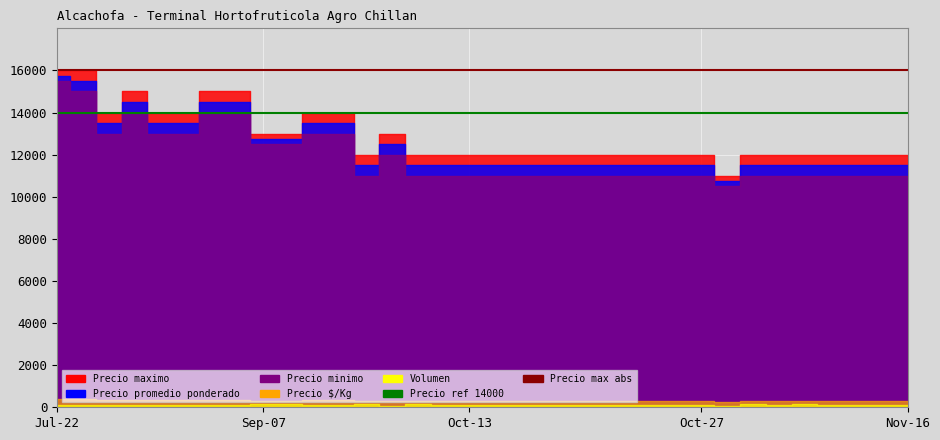

Which category has the highest value in the Precio max abs series?

Jul-22